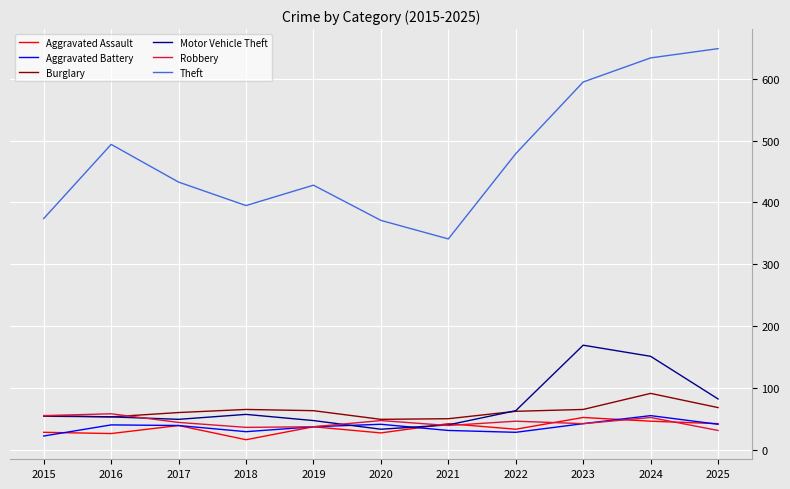

Count the number of data series in this chart.

6